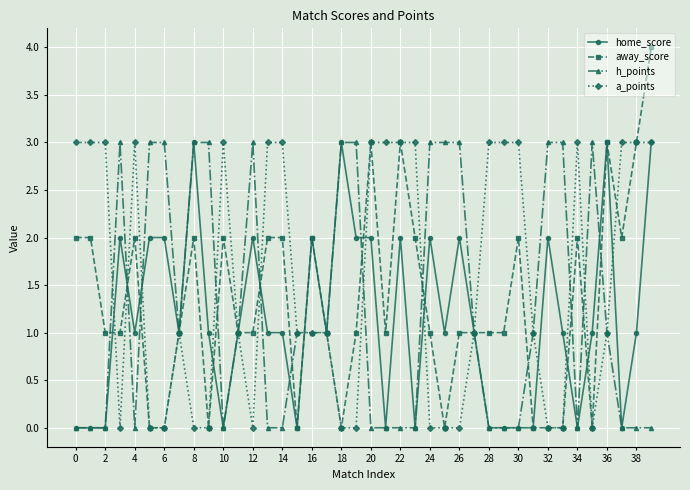

True or false: a_points has more than 0 points higher than both neighbors.

True